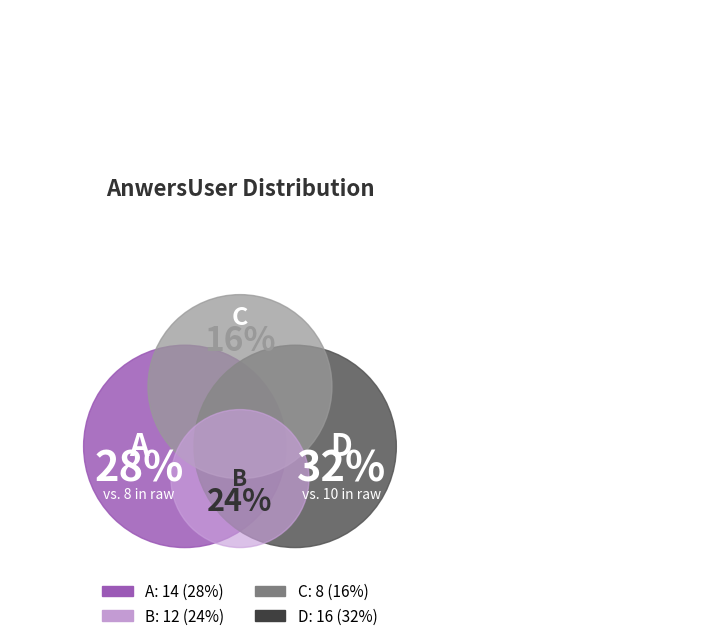

True or false: D accounts for 32% of the total.

True